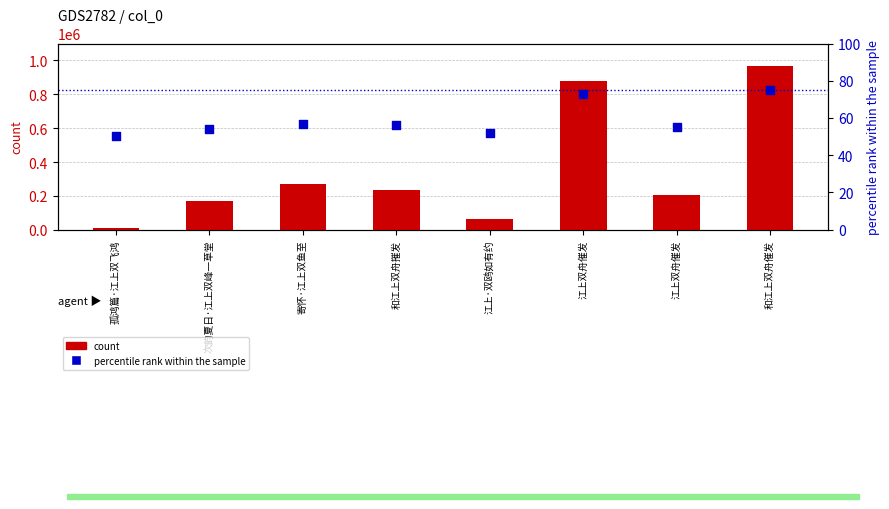

What are all the series names shown in the legend?

count, percentile rank within the sample